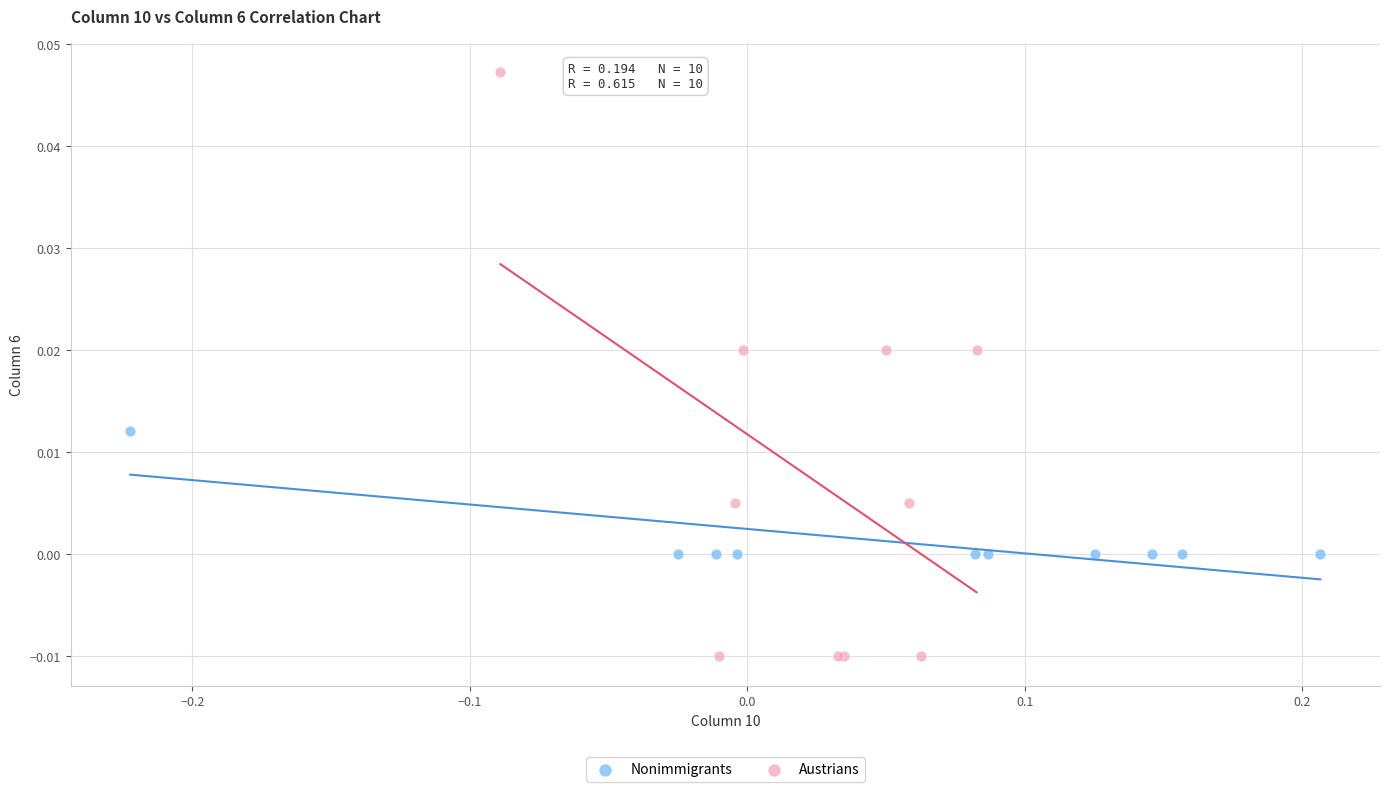

Which series has the widest spread of Y values?

Austrians